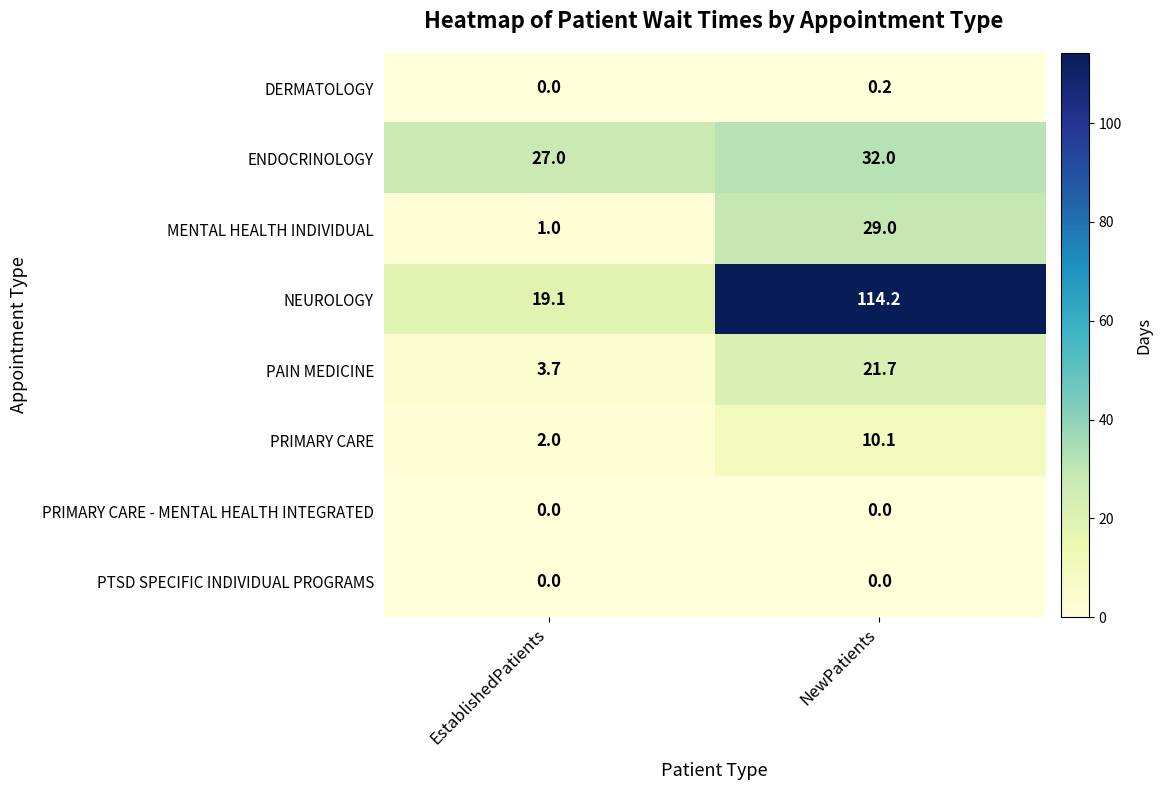

How many series are shown in this chart?

8